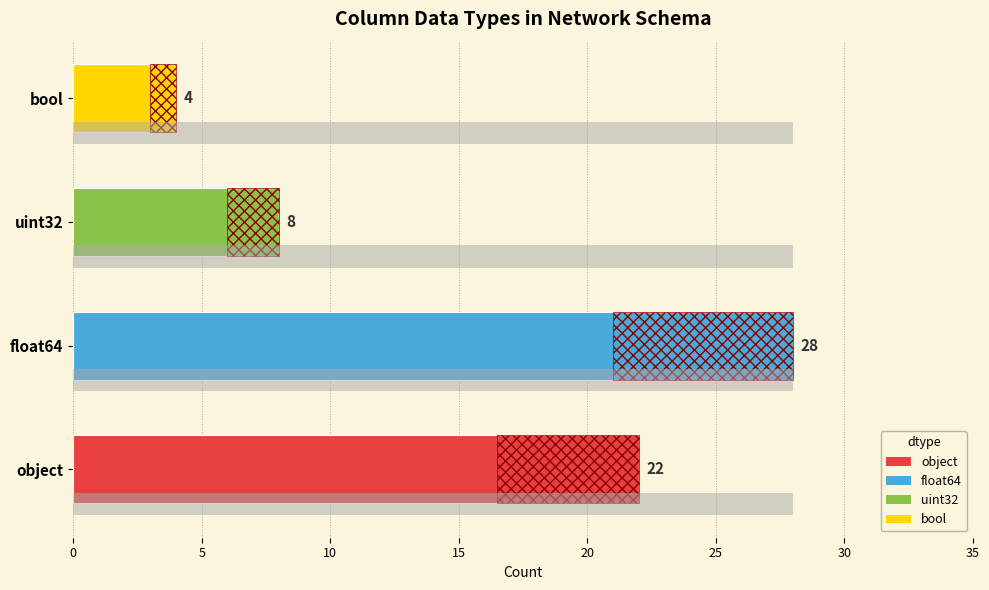

What is the average value?

16